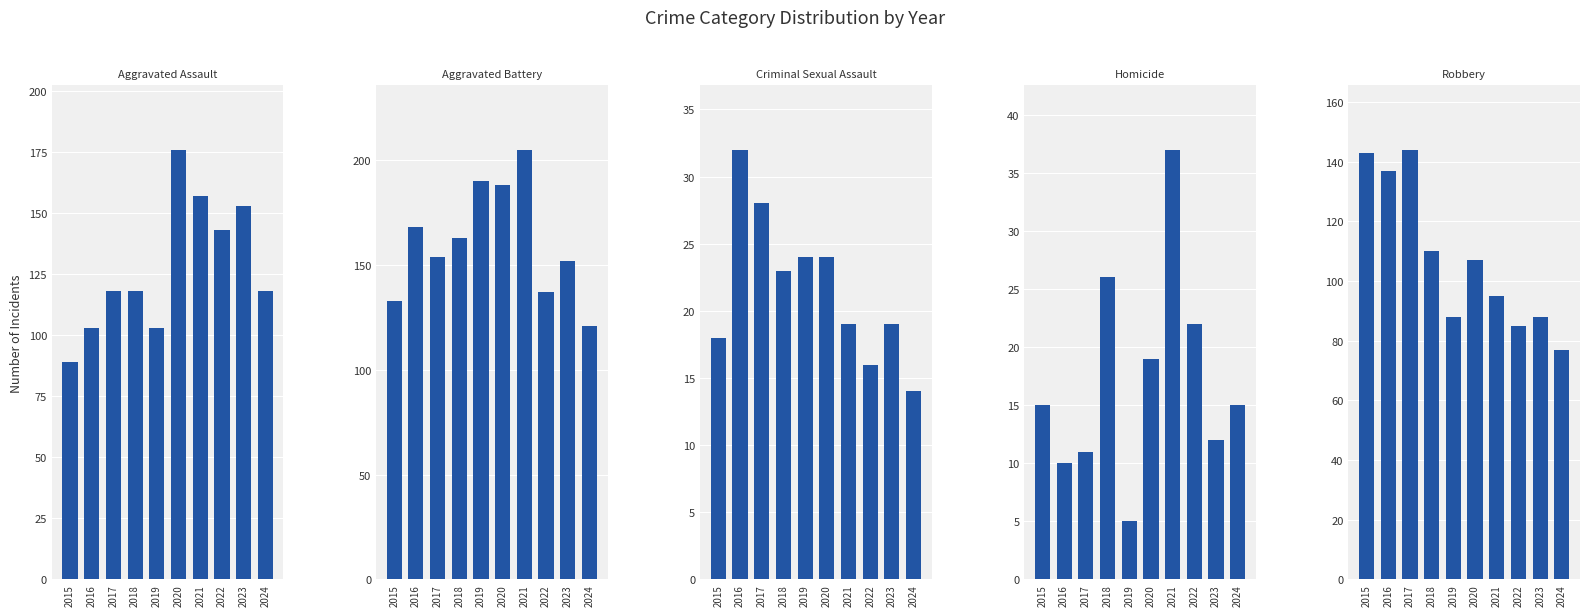

Which has a higher value, 2022 or 2023?

2023